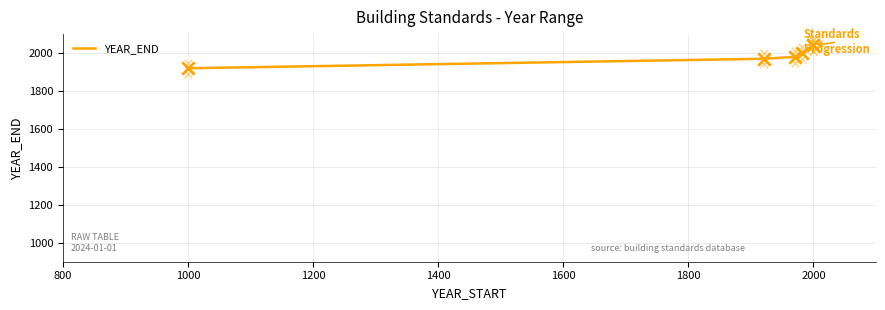

Which has a higher value, 1600 or 1000?

1600